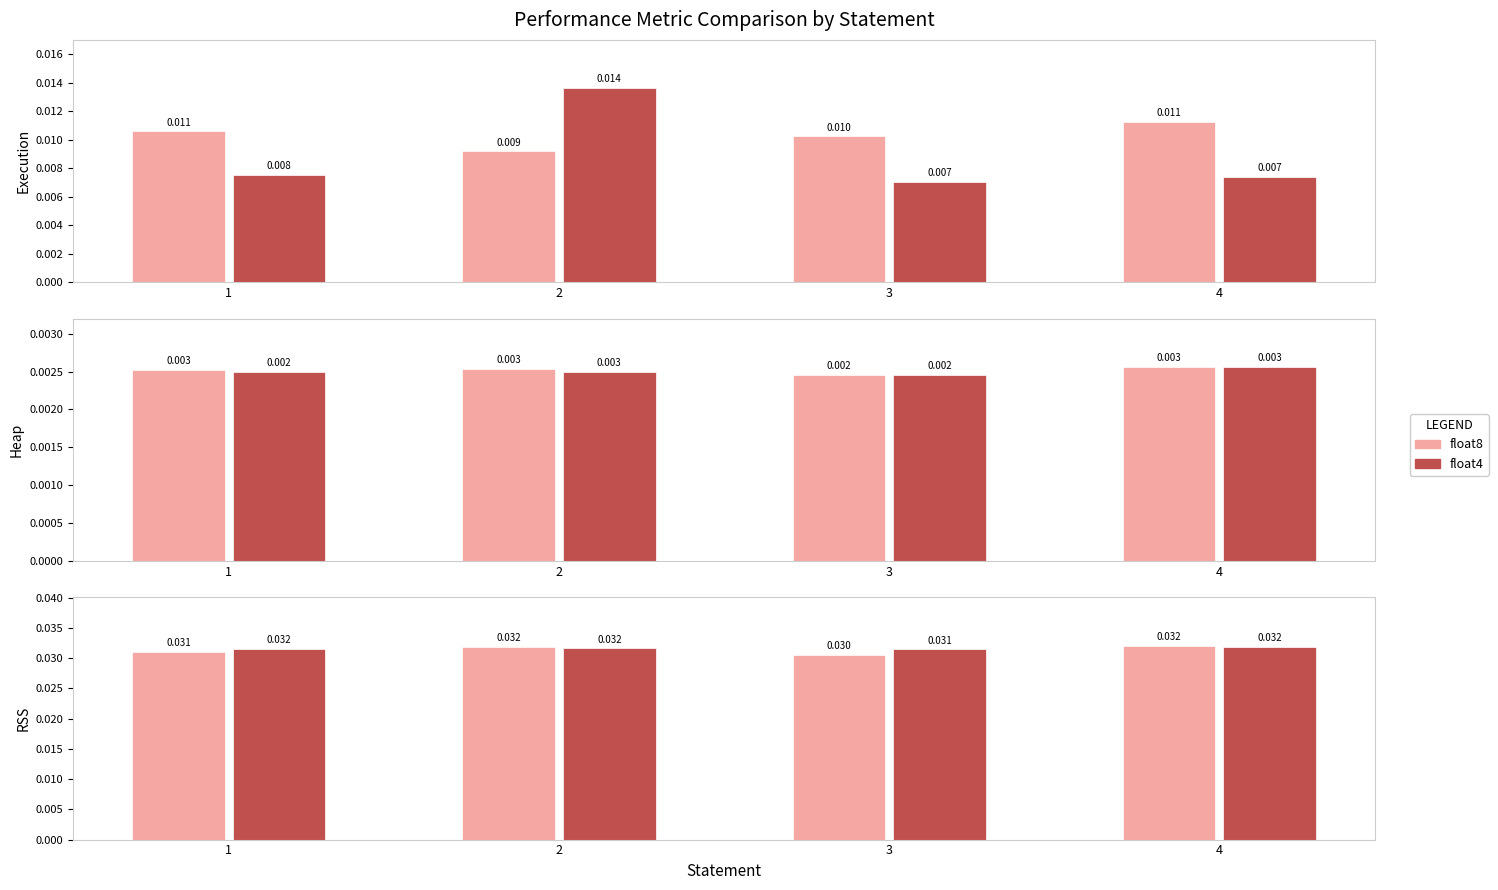

Which series has the largest total across all categories?

float4